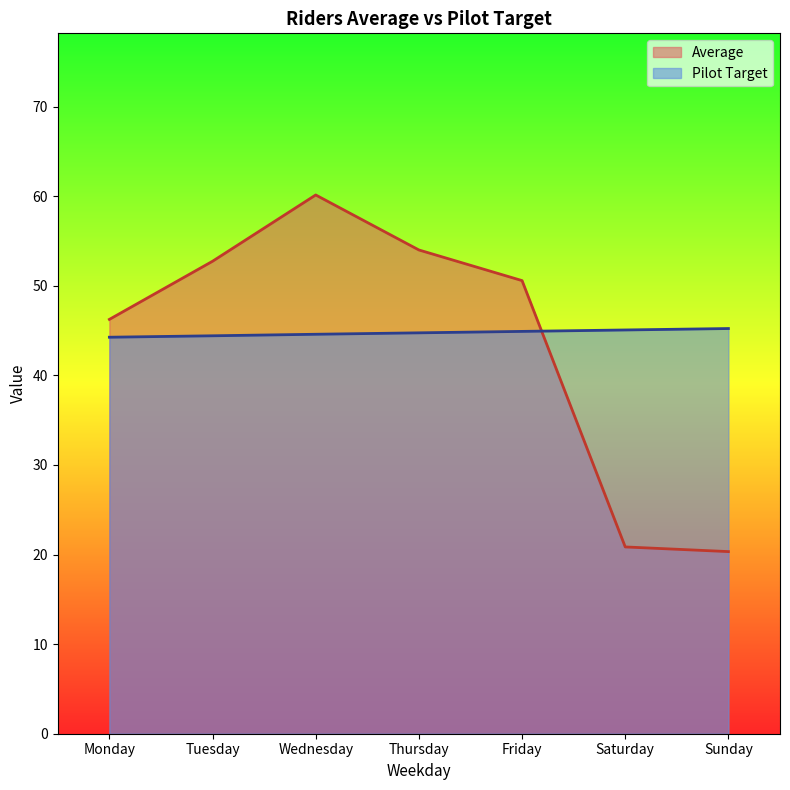

Where is Pilot Target nearest to the value 44?

Monday